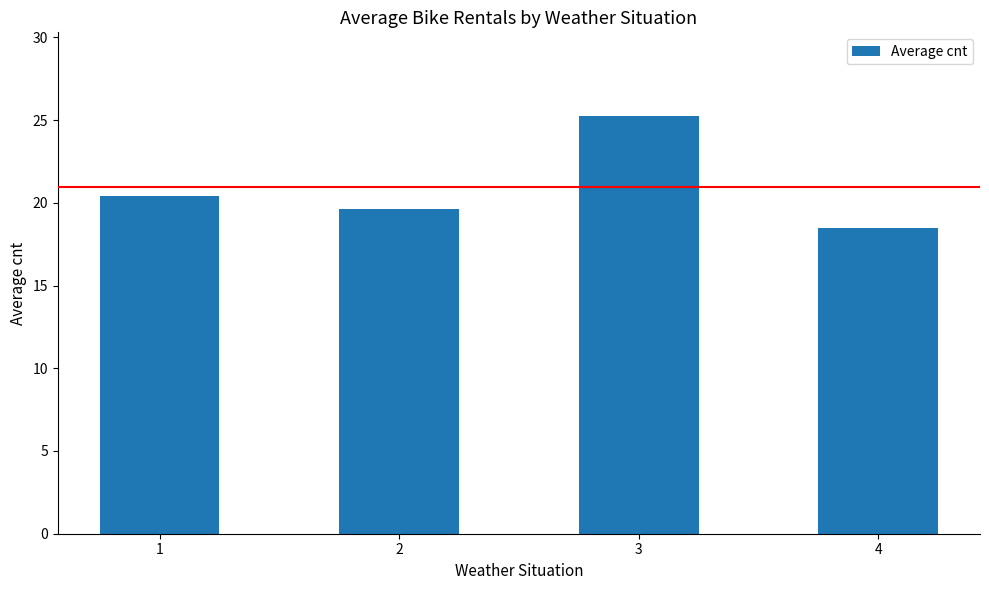

Between 3 and 2, which is larger?

3